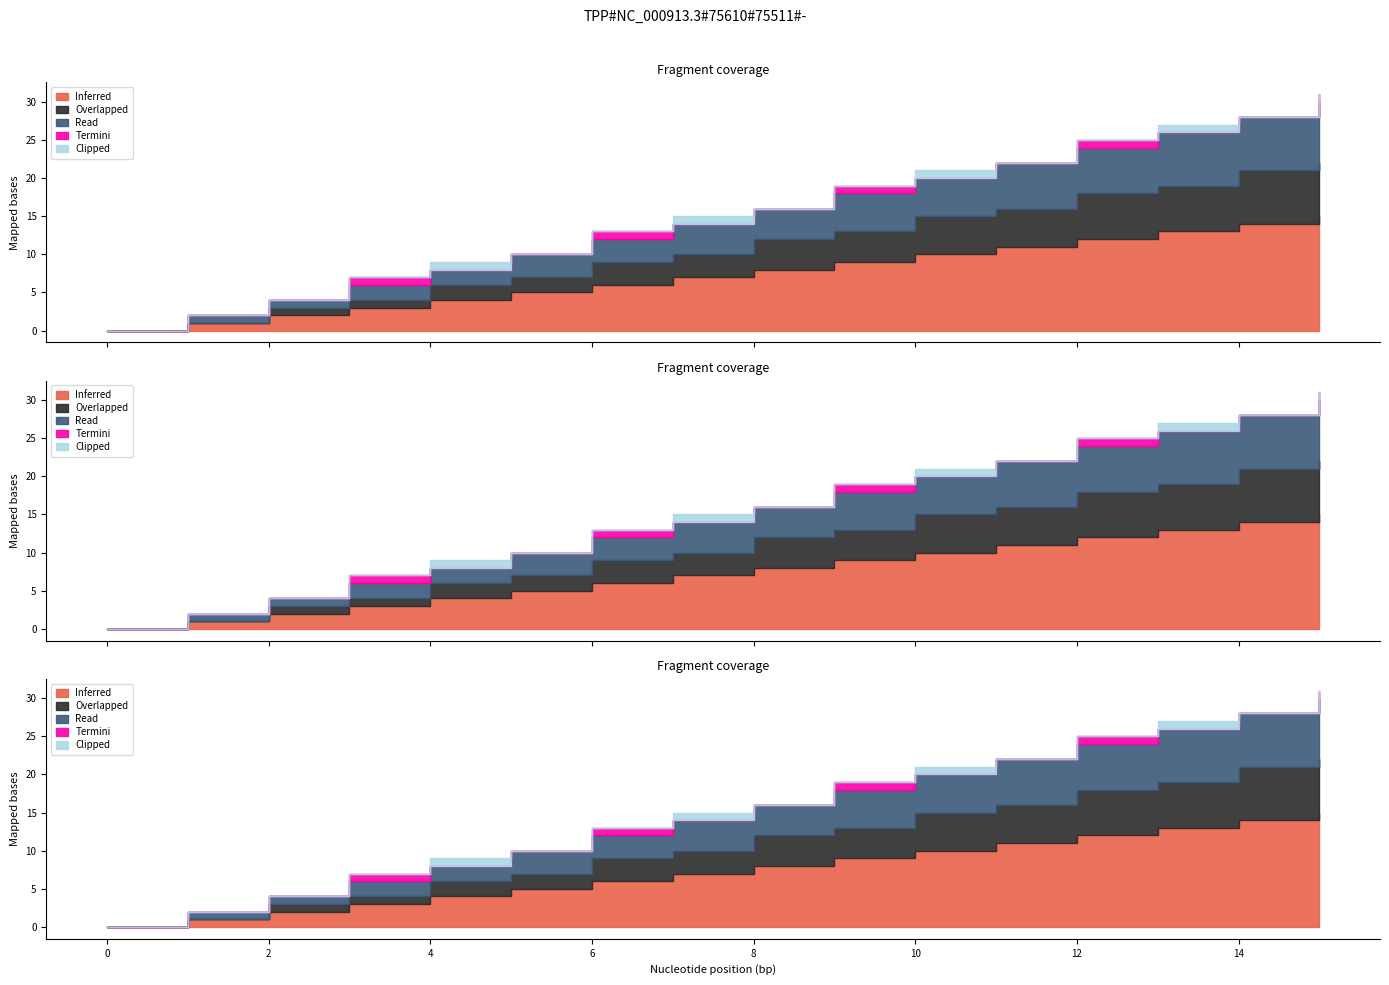

True or false: Overlapped has more than 2 points higher than both neighbors.

False